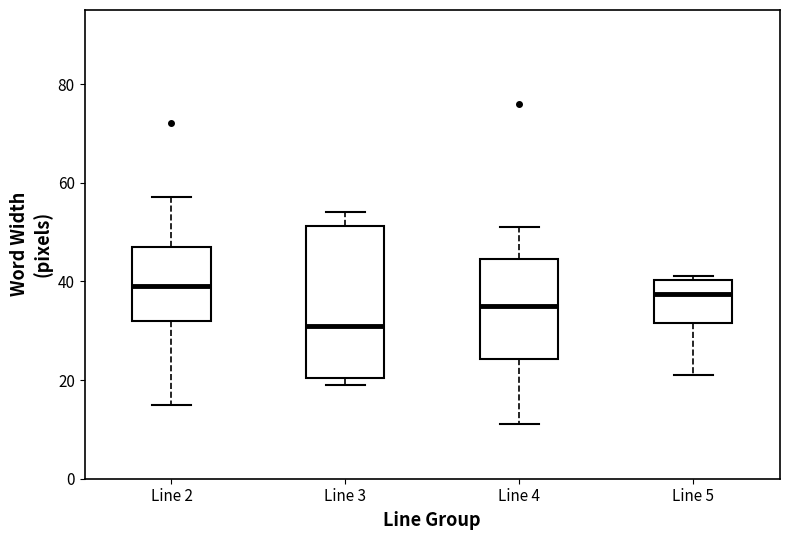

Reading left to right, transcribe this box plot: for each box, give where its median line is, the range the box spans, and where its two whiskers end, as read against the y-axis. The values are not printed on the chart, so give them approximately, as read against the axis.

Line 2: median 40, box 32 to 48, whiskers 16 to 58
Line 3: median 32, box 20 to 52, whiskers 20 (just below the box's lower edge) to 54
Line 4: median 36, box 24 to 44, whiskers 12 to 52
Line 5: median 38, box 32 to 40, whiskers 22 to 42